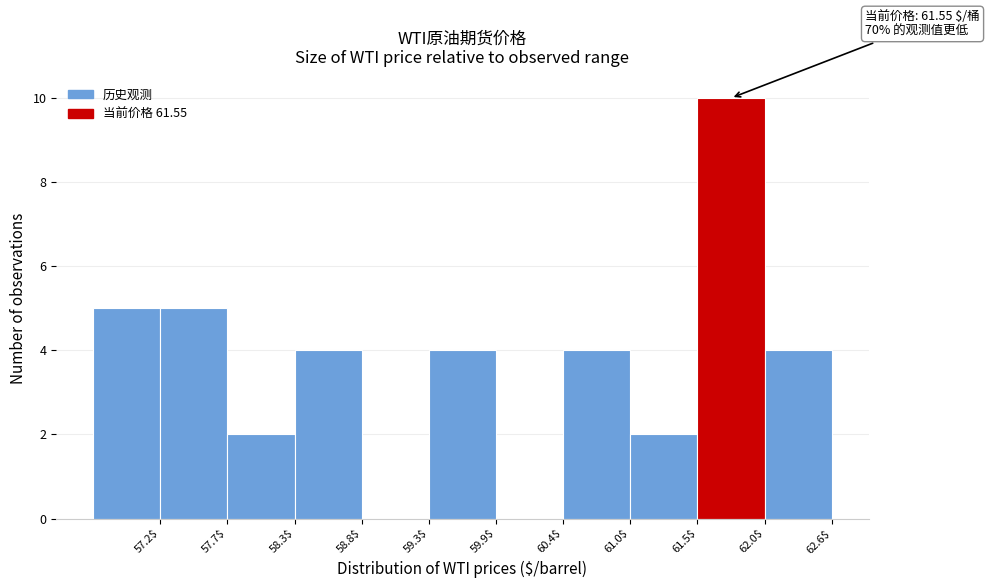

Over which range of the x-axis is the bar tallest?

61.5 to 62.0